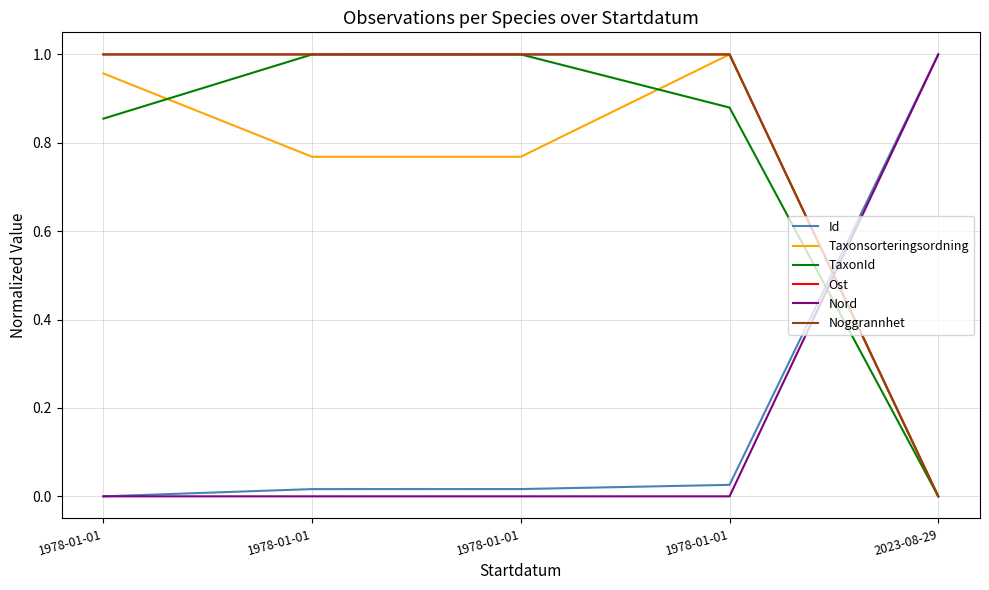

Does the chart have visible grid lines?

Yes